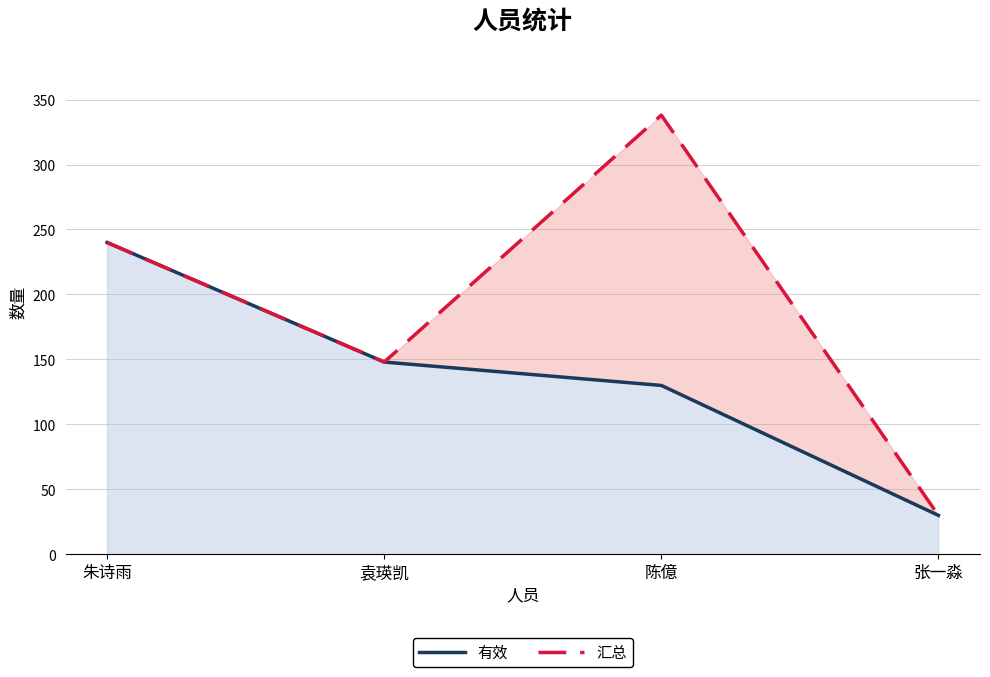

What is the value of the 汇总 point at the 3rd from the left?

338